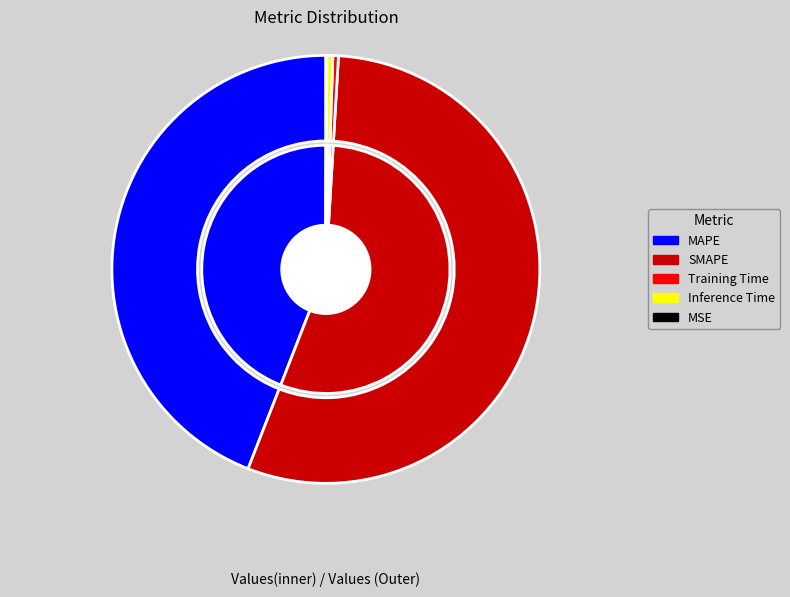

The MAPE slice represents 44% of the pie. True or false?

True